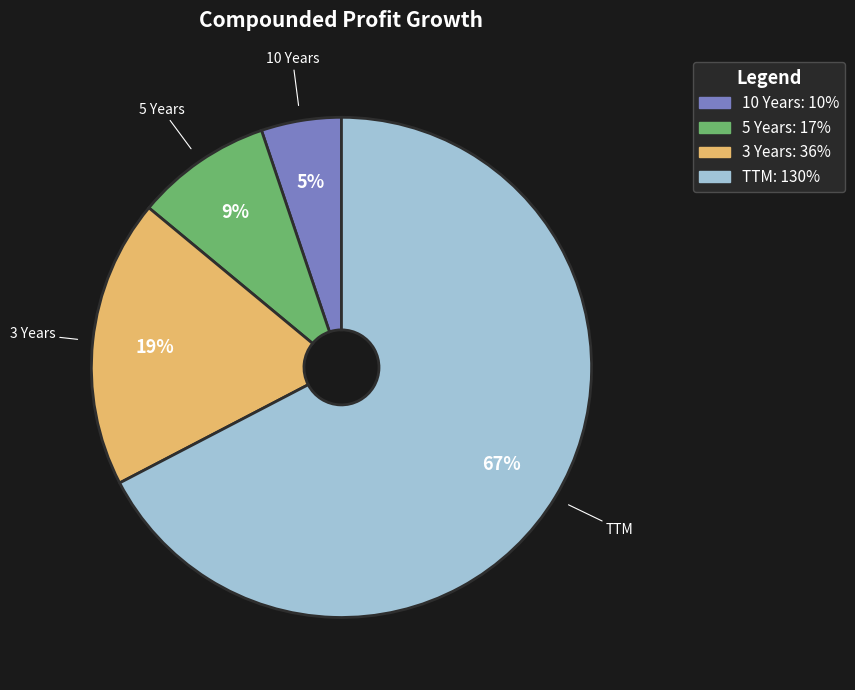

To the nearest percent, what is the average slice percentage?

25%